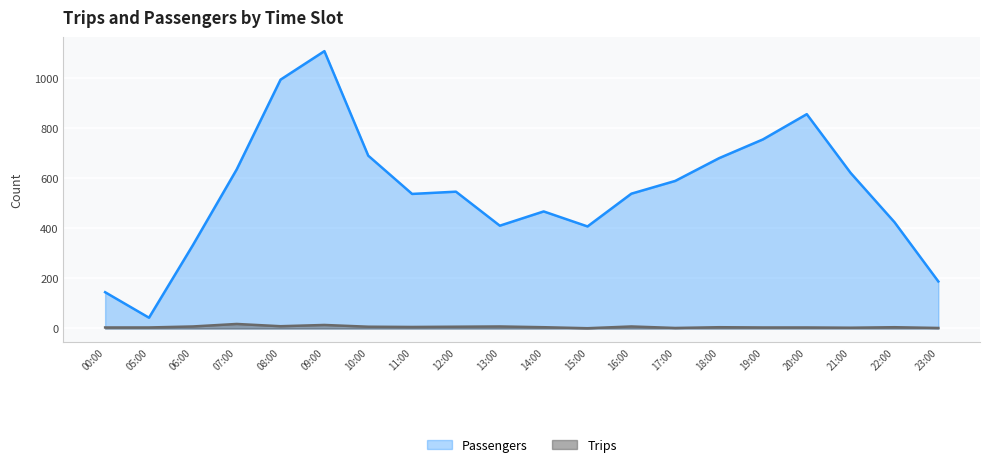

True or false: Passengers and Trips cross at least once.

False